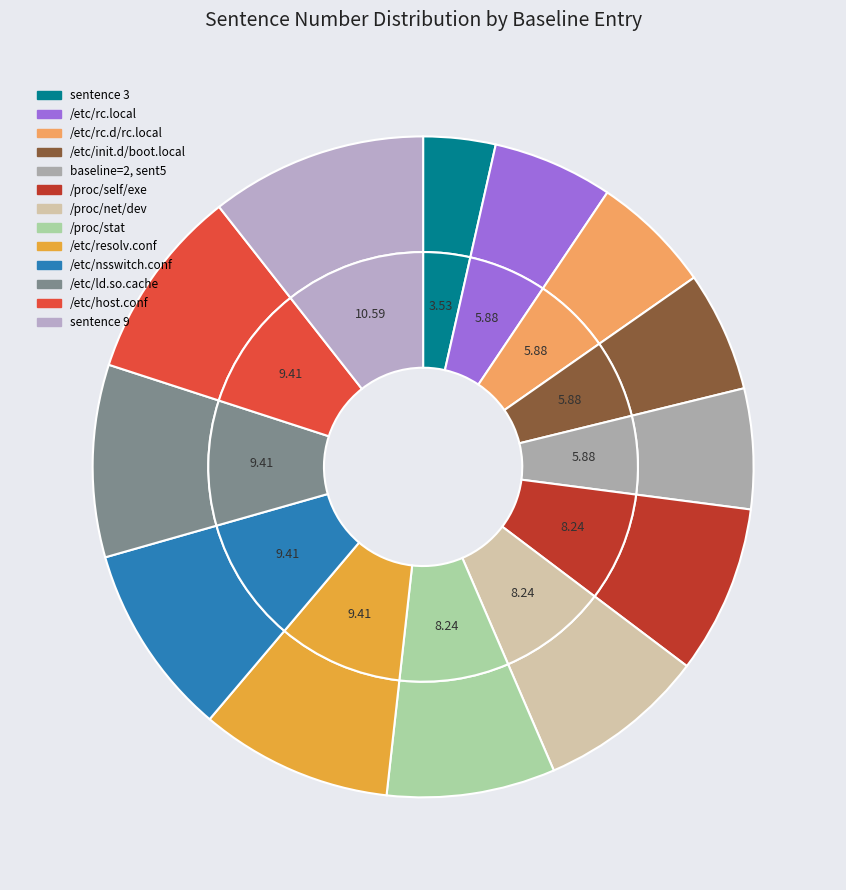

To the nearest percent, what portion does sentence 5 (/etc/rc.local) represent?

6%